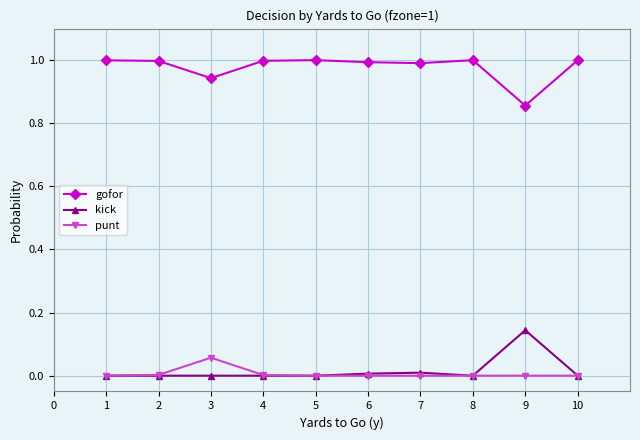

Rank the series by their maximum value, from highest to lowest.

gofor, kick, punt